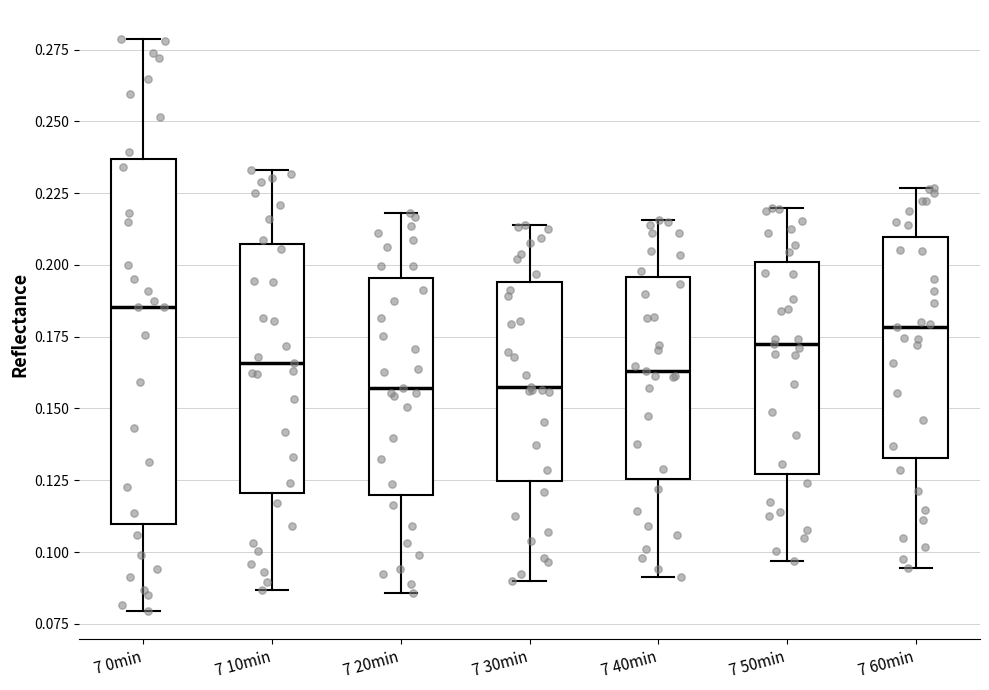

Which box has the highest median line?

7 0min